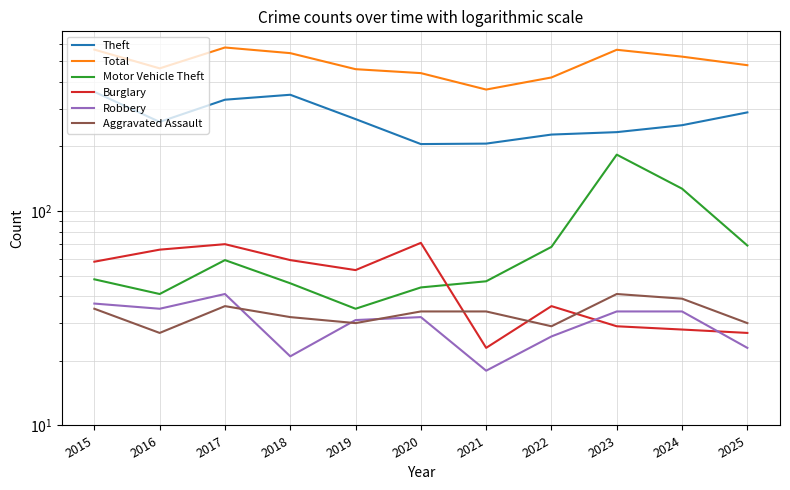

Which series changed the most between 2020 and 2022?

Burglary